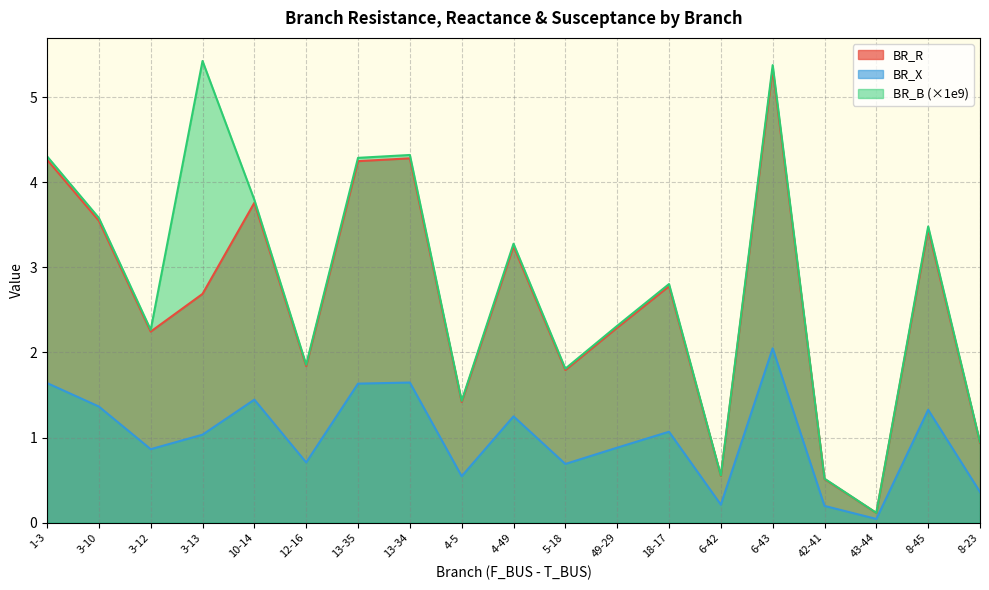

What is the sum of the BR_B values at 3-10 and 1-3?

7.9